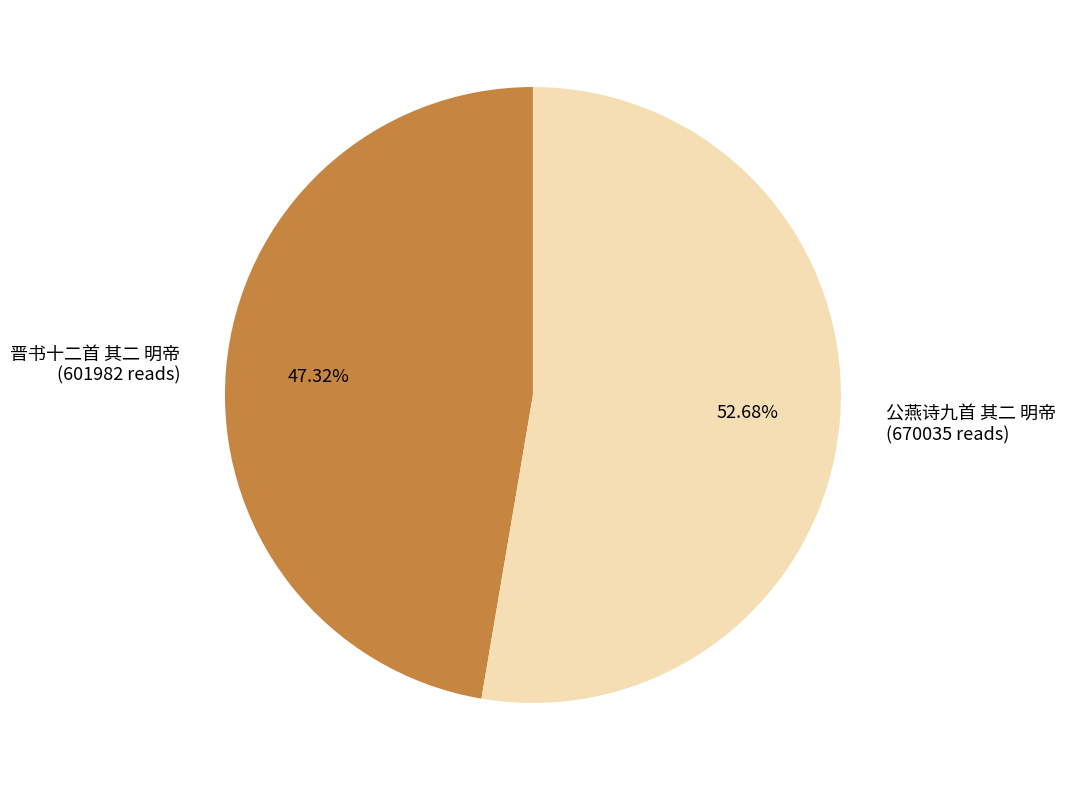

How much of the chart is everything except 晋书十二首 其二 明帝?

52.7%